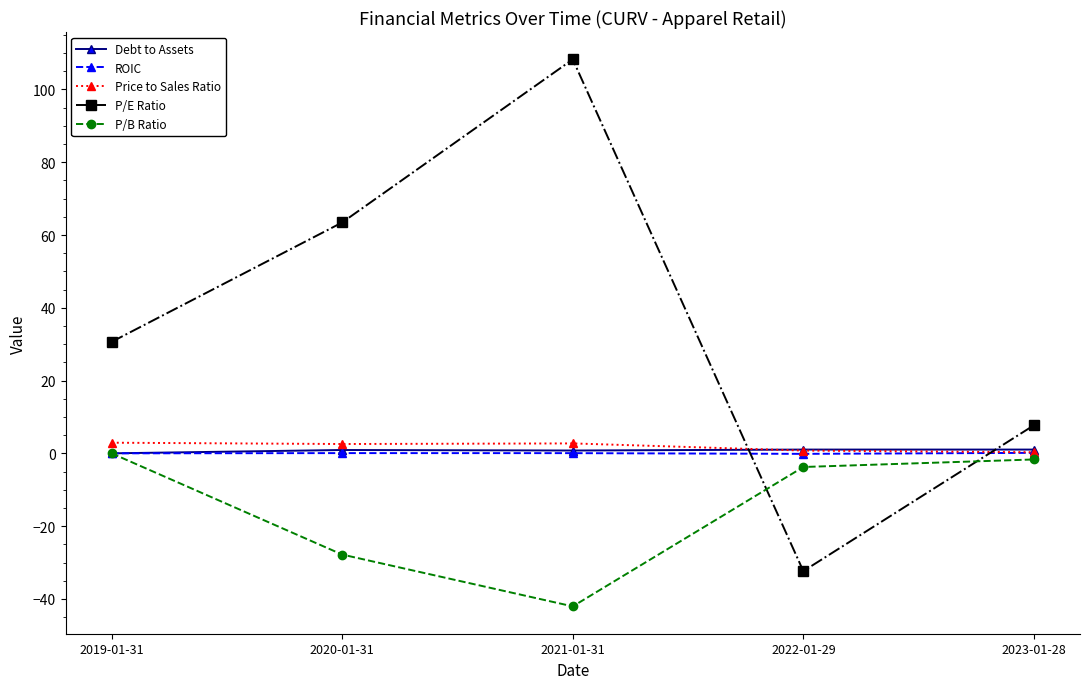

Is it true that Debt to Assets equals 1.0 at 2022-01-29?

True